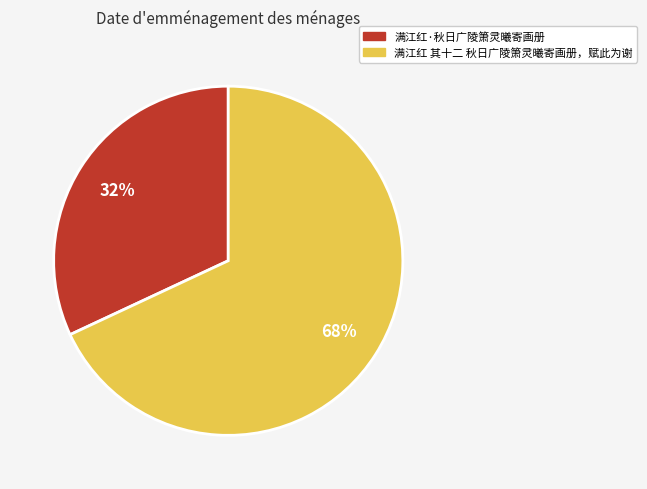

To the nearest percent, what is the difference between the 满江红·秋日广陵箫灵曦寄画册 and 满江红 其十二 秋日广陵箫灵曦寄画册，赋此为谢 slice percentages?

36%